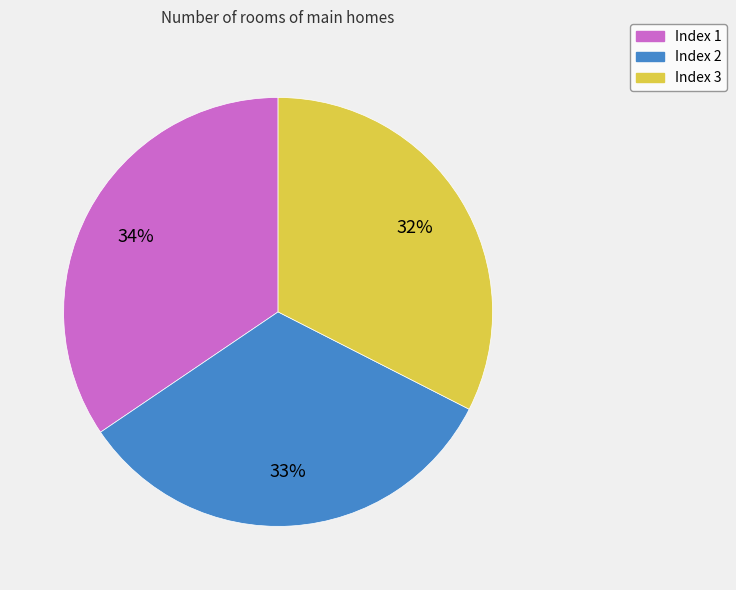

Which category has the biggest portion of the pie?

Index 1